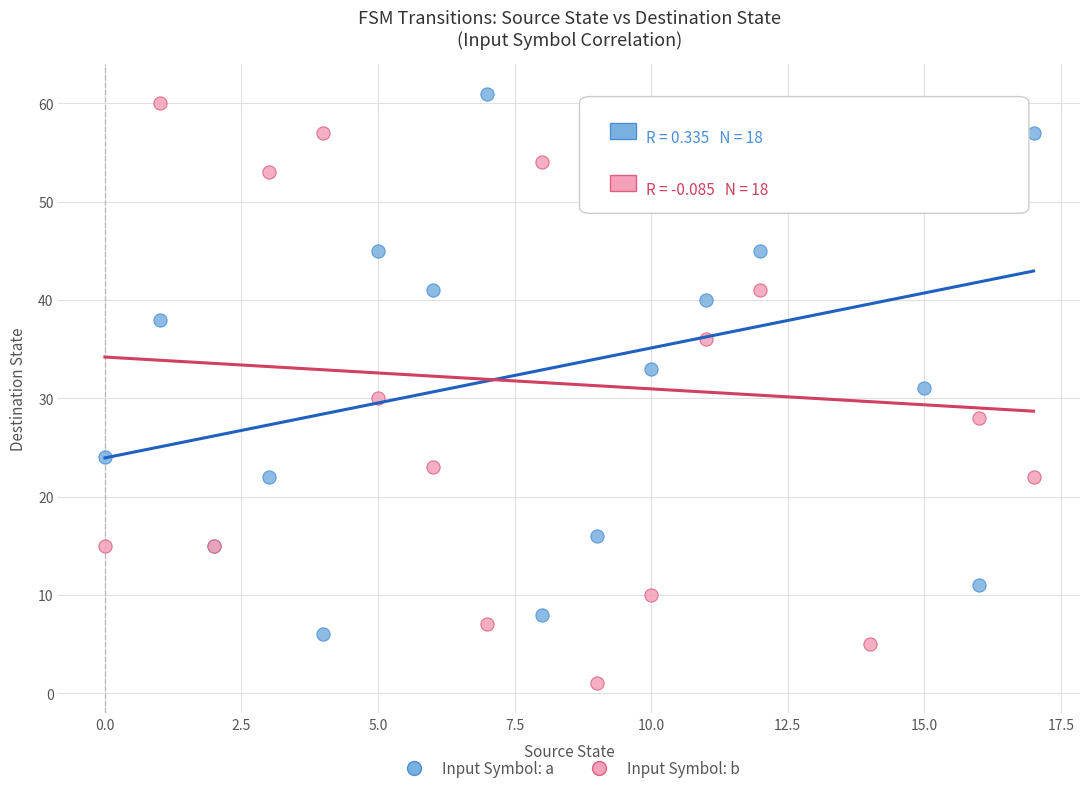

Which series contains the highest Y value?

Input Symbol: a